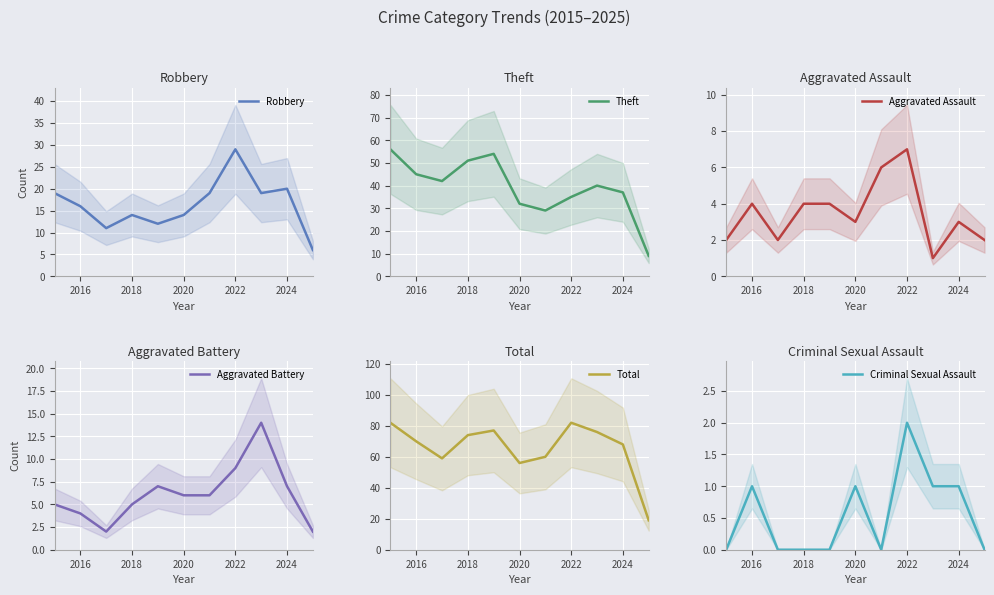

At which label does Criminal Sexual Assault reach its peak?

2022